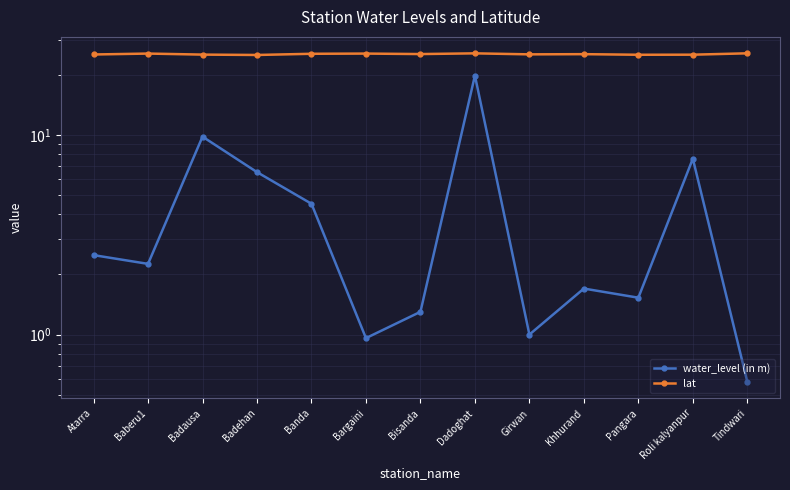

True or false: lat and water_level (in m) intersect in this chart.

False